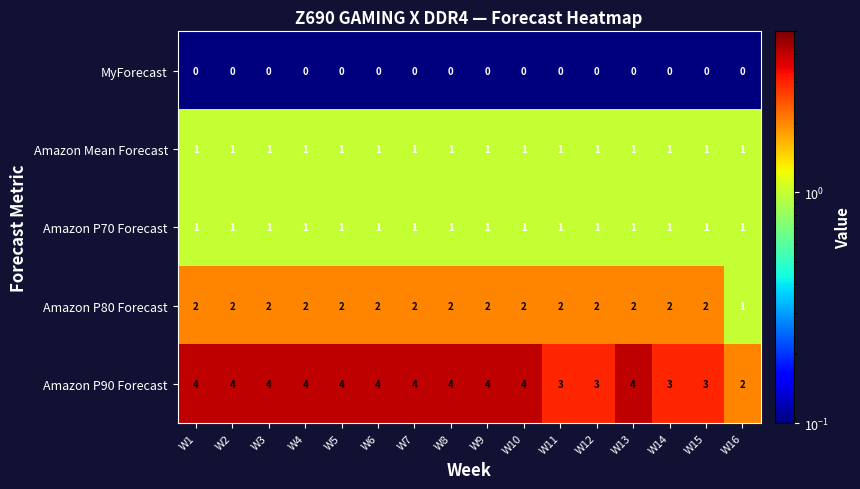

Is the value of MyForecast at W1 greater than the value of Amazon Mean Forecast at W5?

No